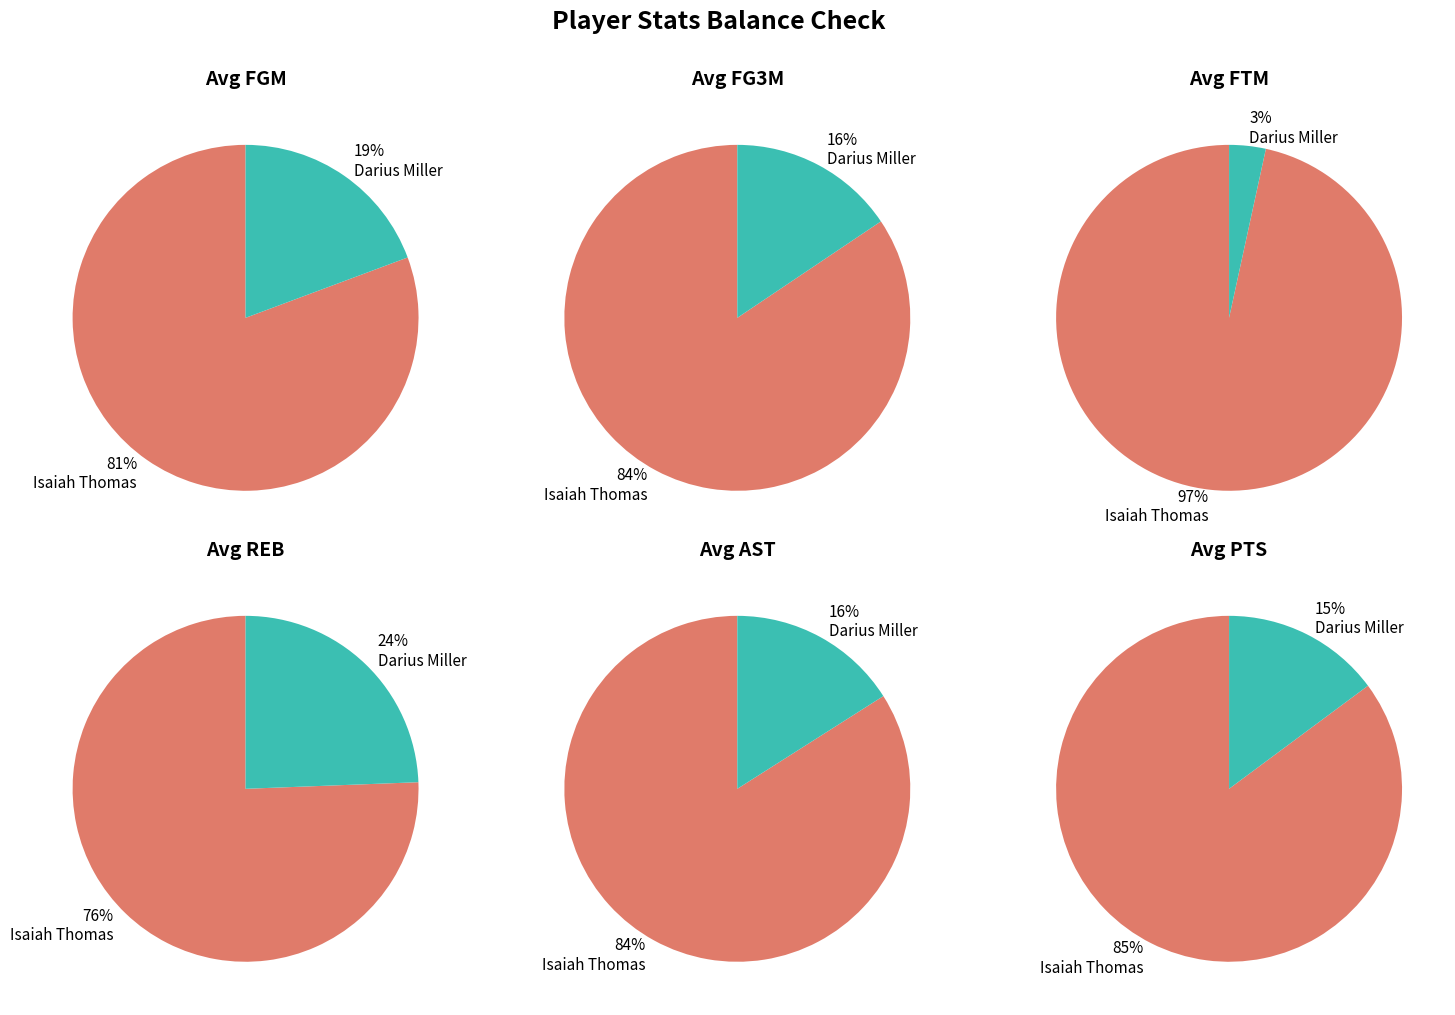

To the nearest percent, what is the combined percentage of Darius Miller and Isaiah Thomas?

100%